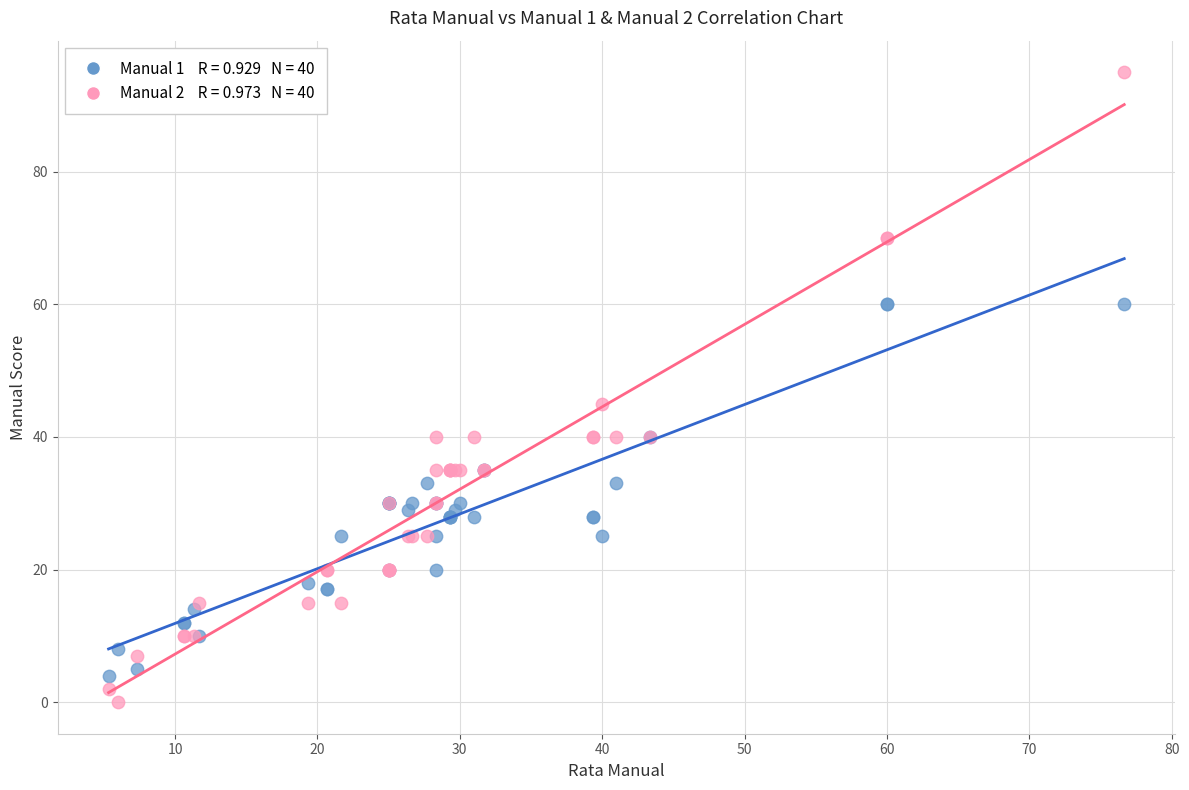

Across all series, what Y value is closest to 47?

45